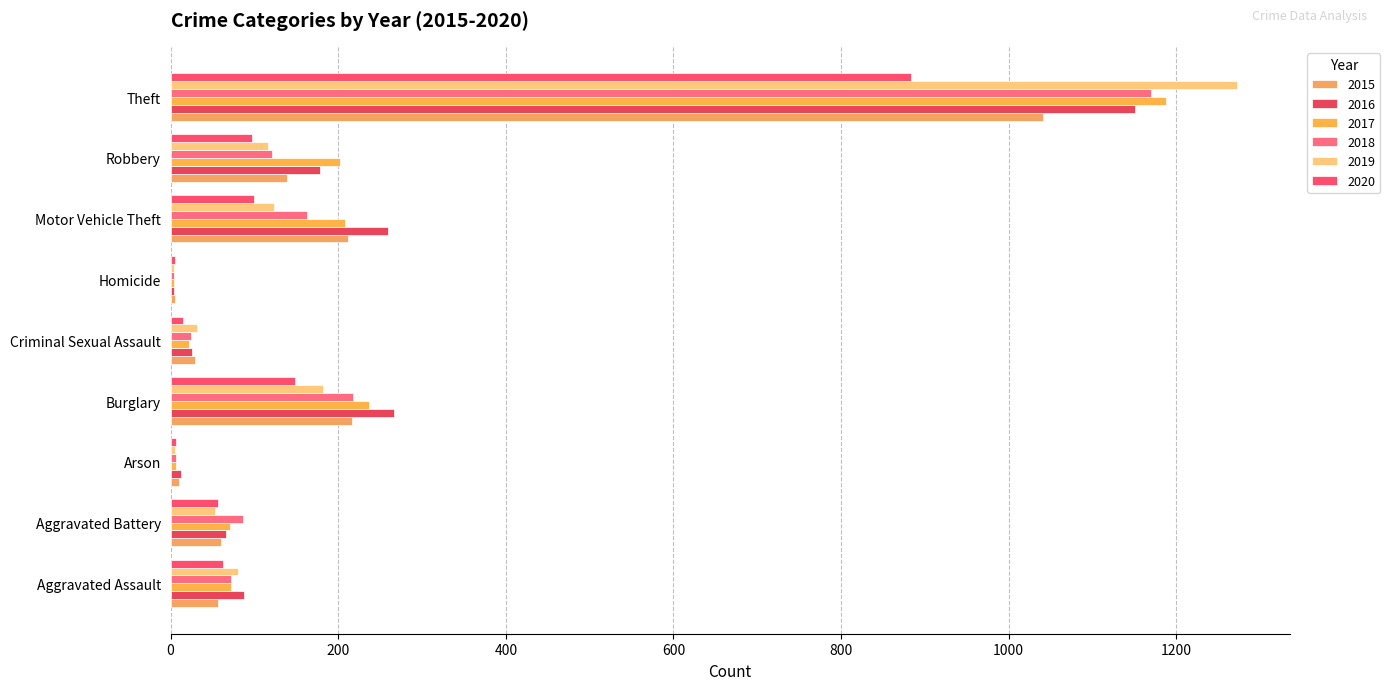

The 2016 series shows 360 at Theft. True or false?

False